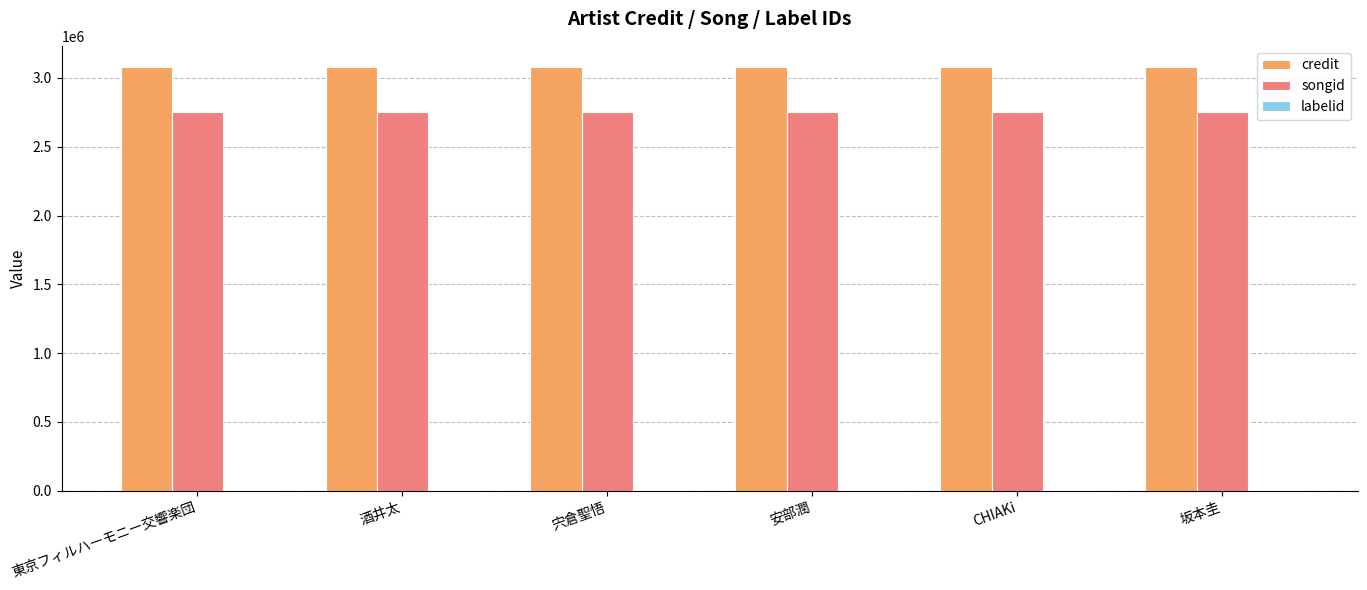

What value does the songid series have at 東京フィルハーモニー交響楽団?

2749877